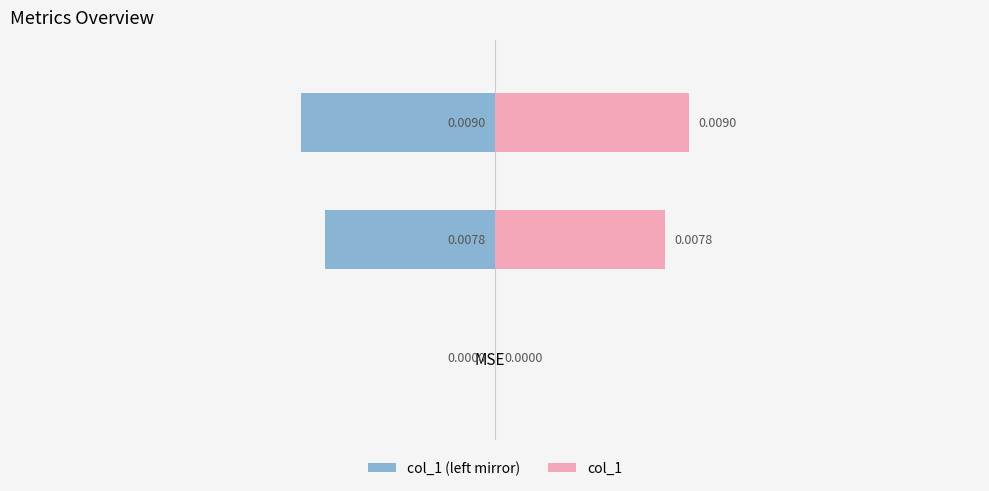

Is the value of col_1 (left mirror) at −0.025 greater than the value of col_1 at −0.020?

No